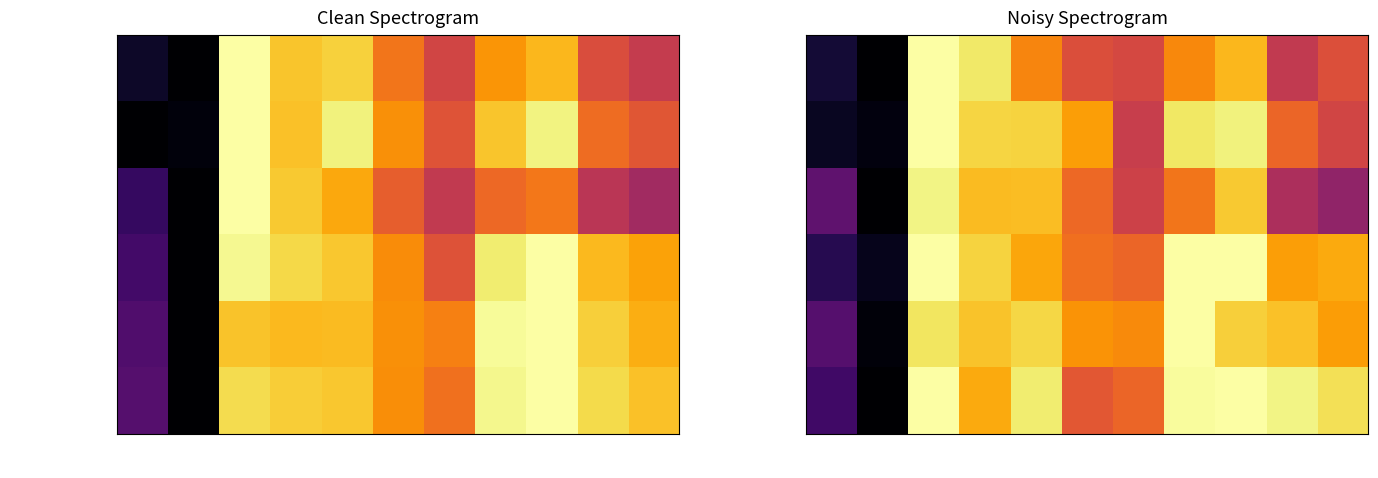

List the series in order of their peak value, lowest first.

Gross Profit, Total Revenue, Cost of Revenue, Operating Income, Net Income, Income Before Tax